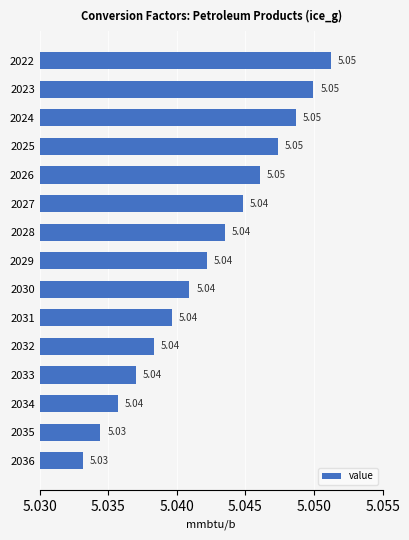

Approximately how many times larger is the value at 2030 compared to 2023?

1.0